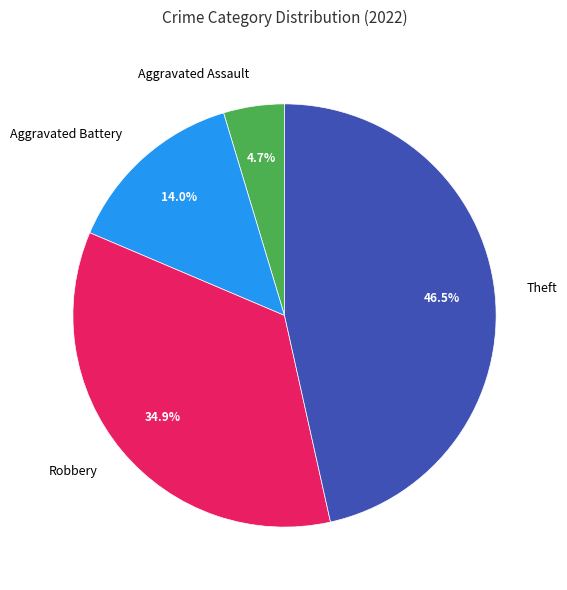

How many slices are in this pie chart?

4